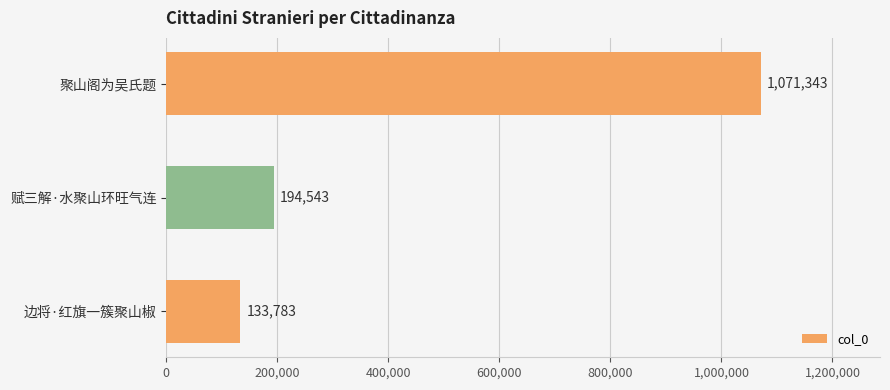

Rank the categories by value from lowest to highest.

边将·红旗一簇聚山椒, 赋三解·水聚山环旺气连, 聚山阁为吴氏题